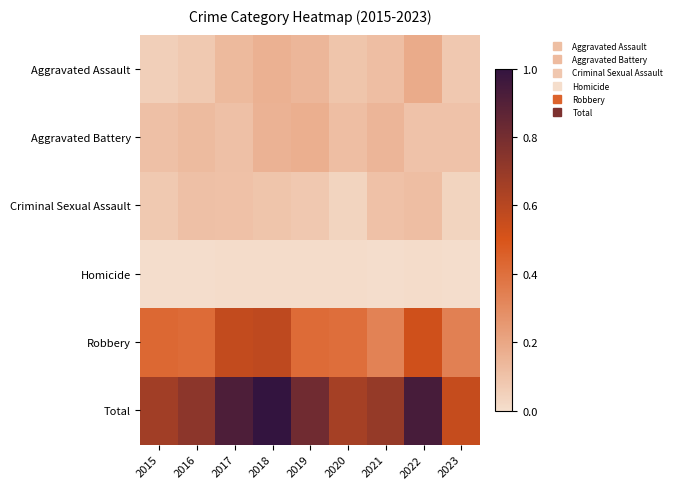

What is the total value across all series at 2019?

1.6